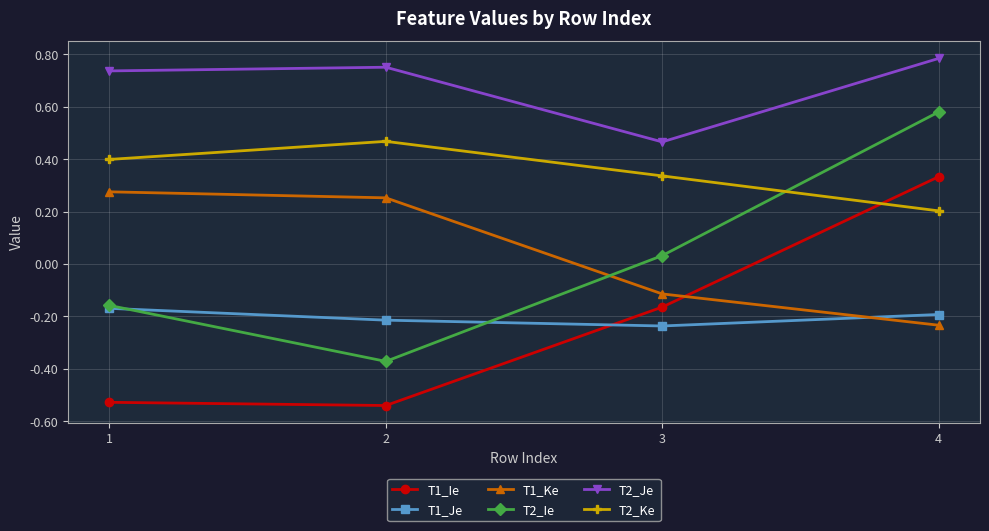

At which label does T1_Je reach its peak?

1